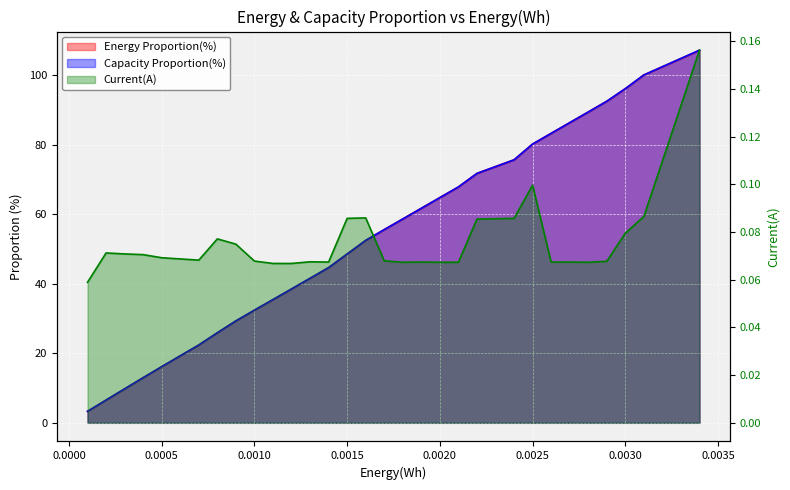

Count the number of categories in the chart.

31